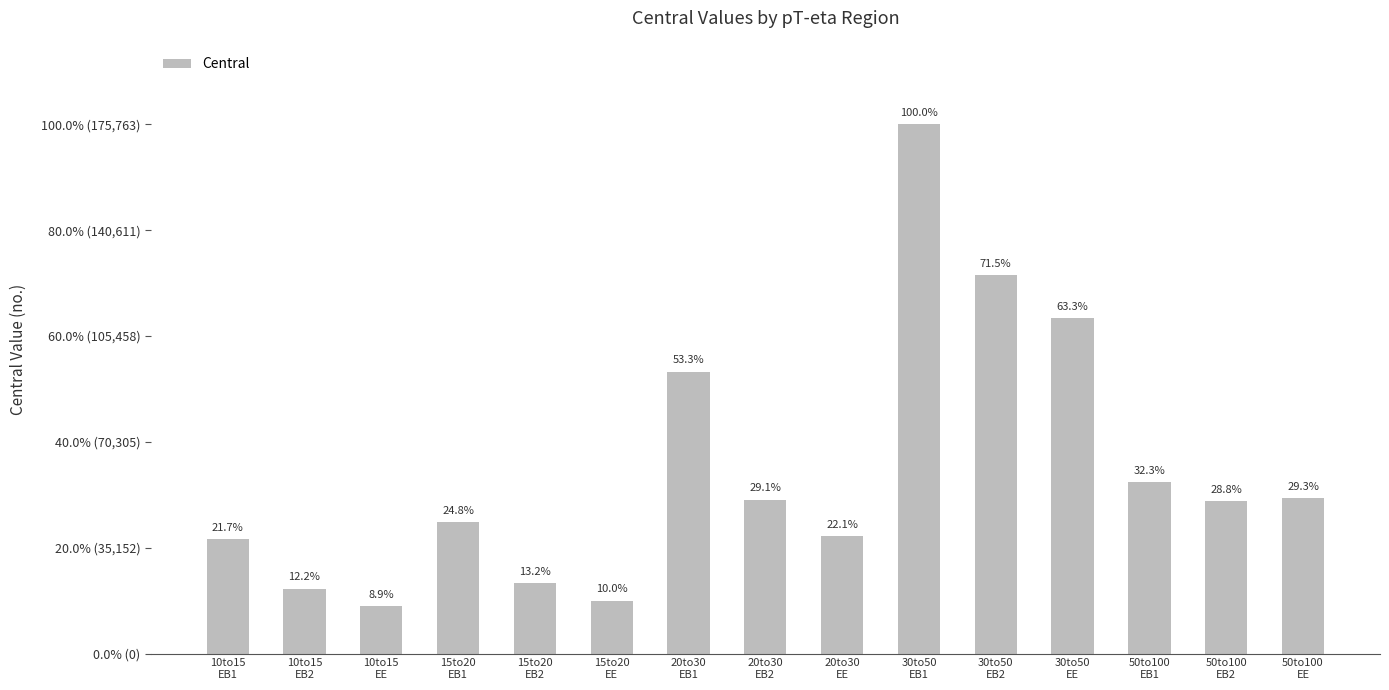

What position from the left is 15to20
EB1?

4